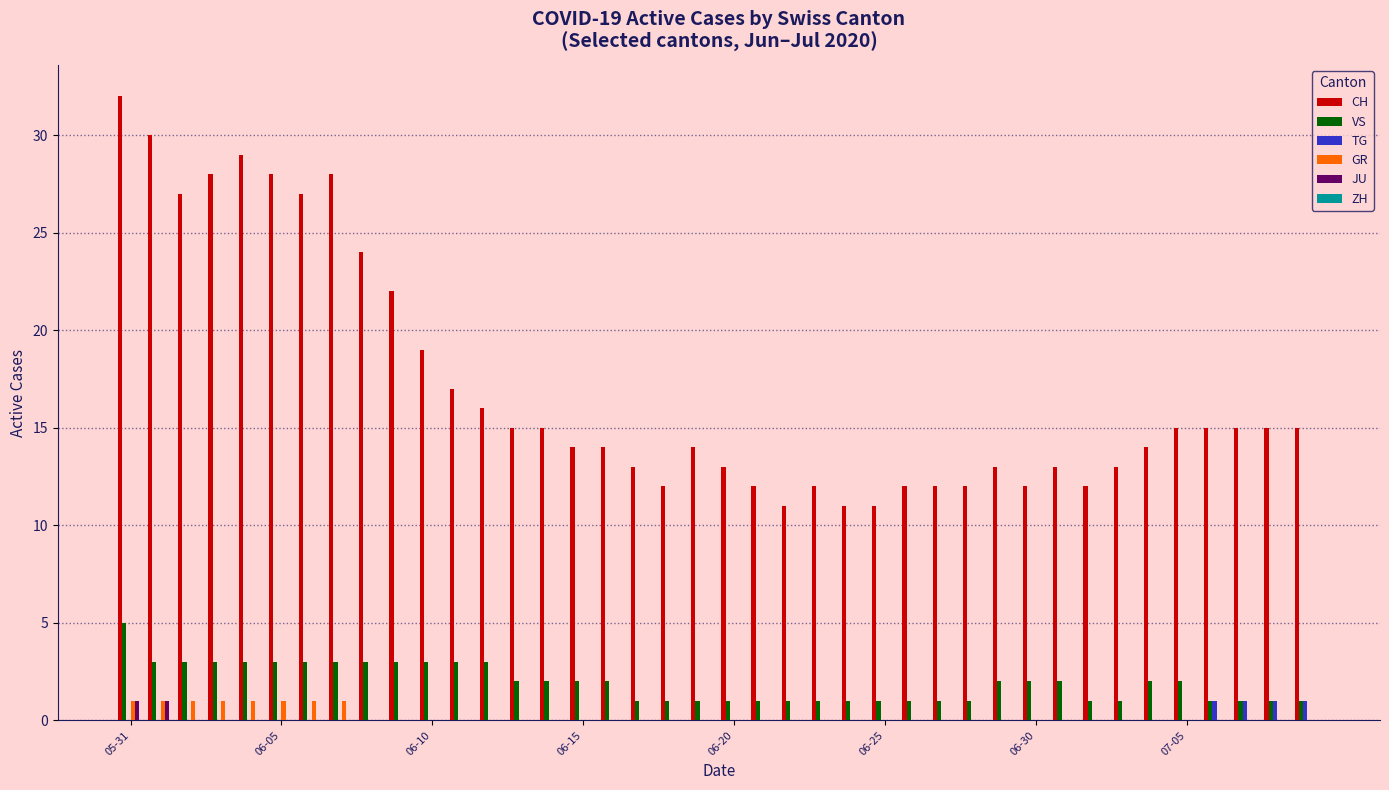

What is the greatest value displayed?

32